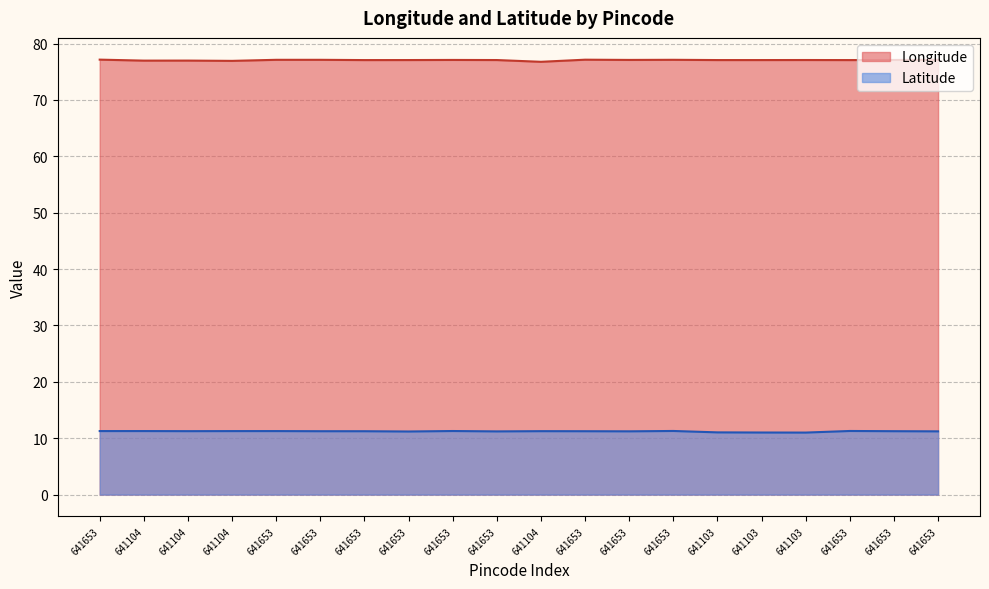

What is the label of the 15th point from the left?

641103